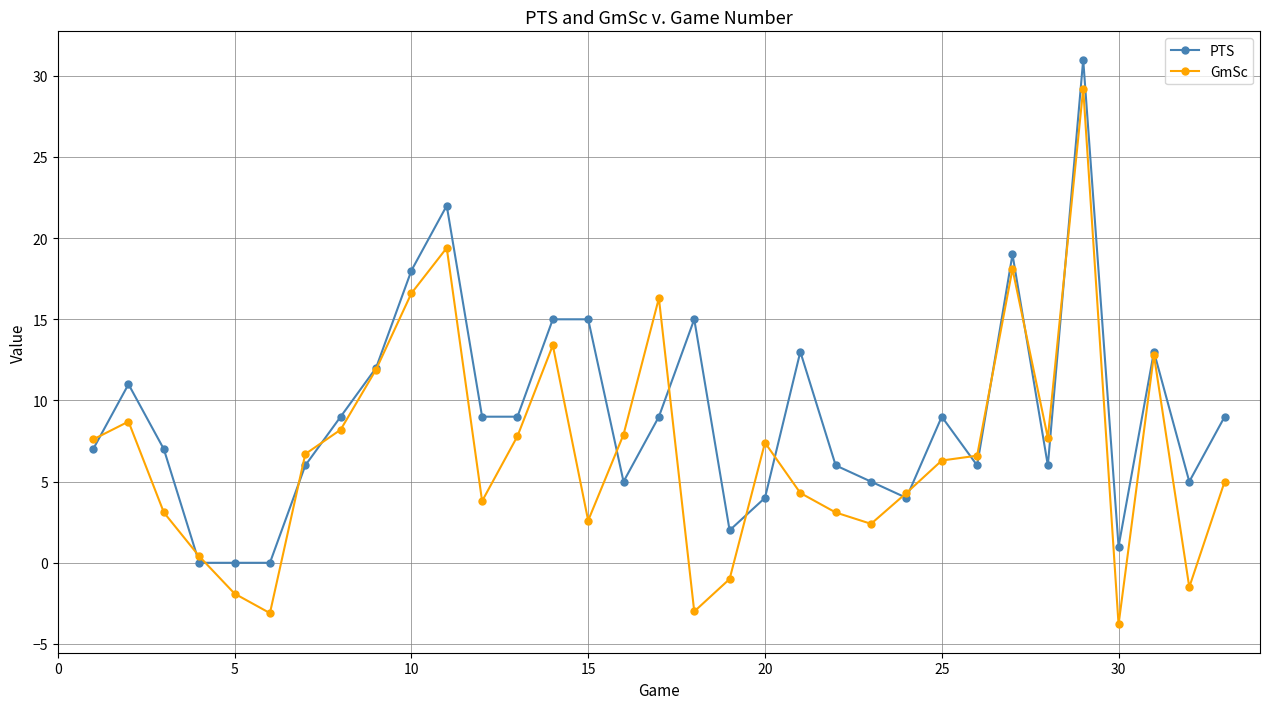

How many values in the GmSc series are below 6?

15